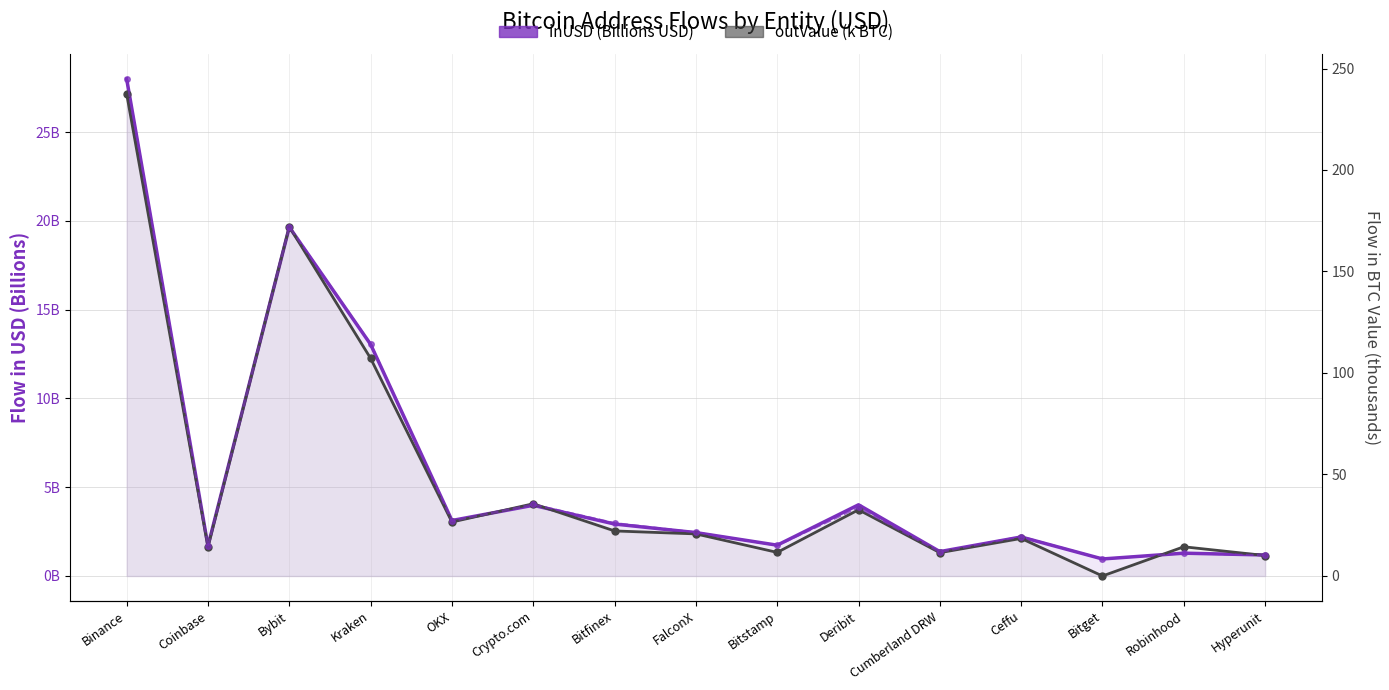

Between Coinbase and Ceffu, which series saw the biggest shift?

inValue (k BTC)